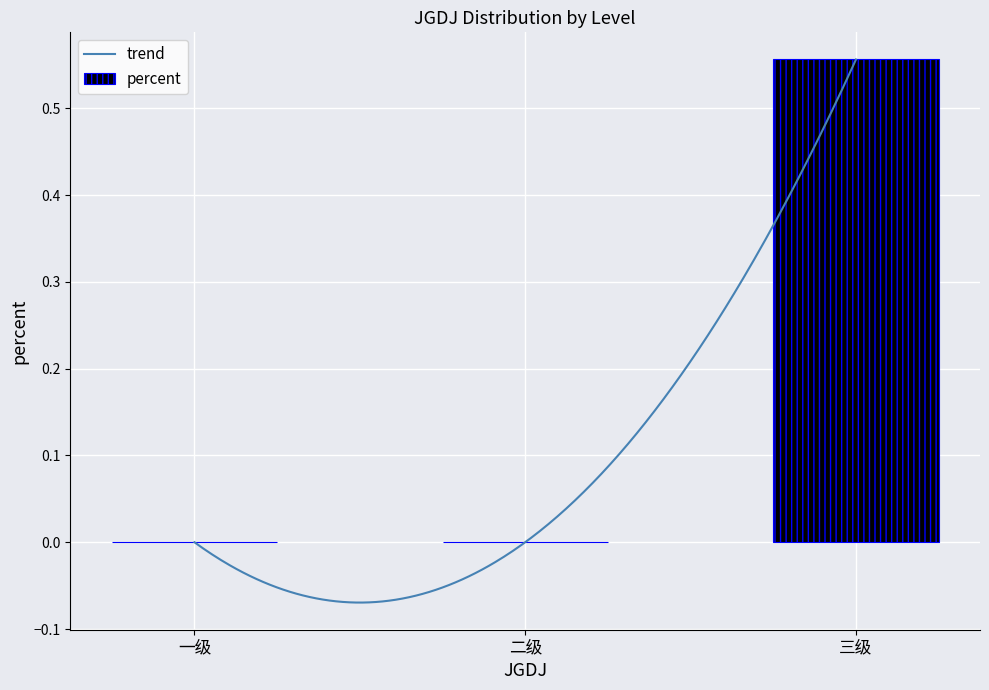

What is the average value?

0.2